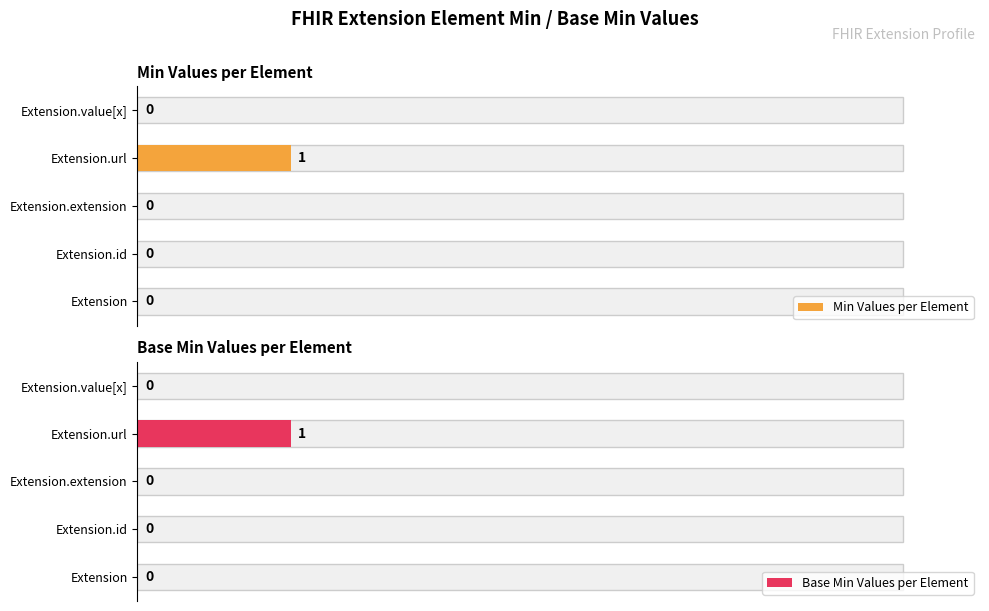

How many data points in Base Min Values per Element are above 0?

1